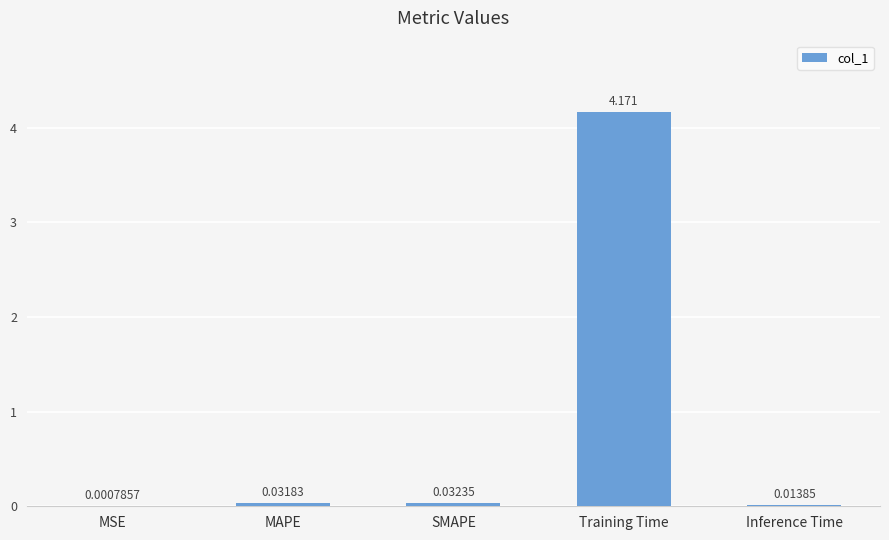

Where is the data nearest to the value 2?

SMAPE